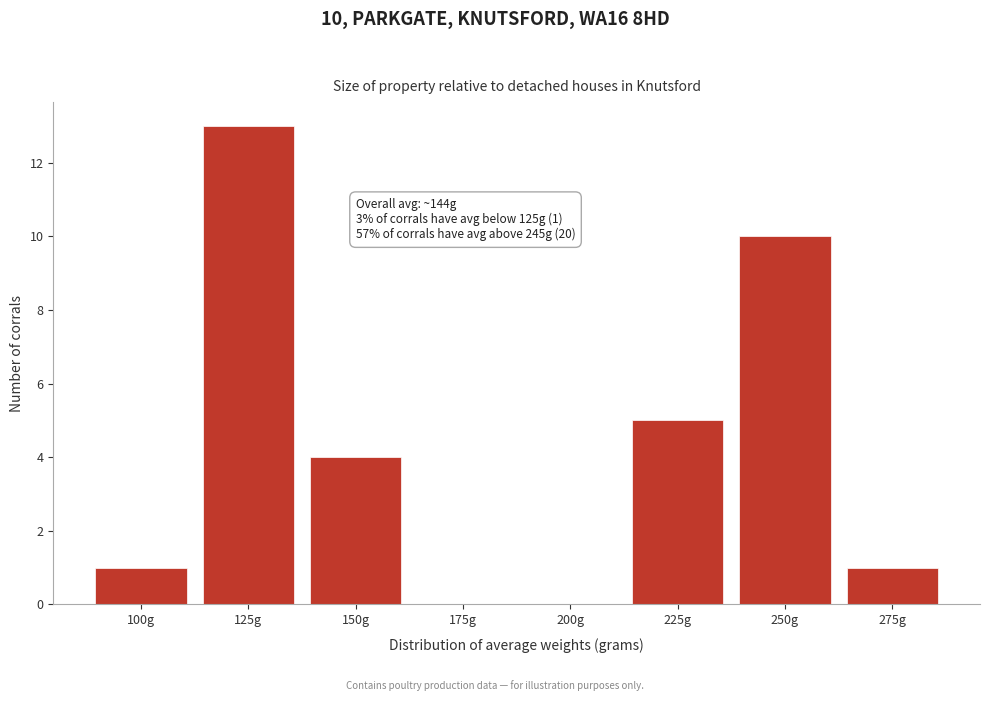

Reading left to right, list all the values displayed in this chart.

100g=1	125g=13	150g=4	175g=0	200g=0	225g=5	250g=10	275g=1